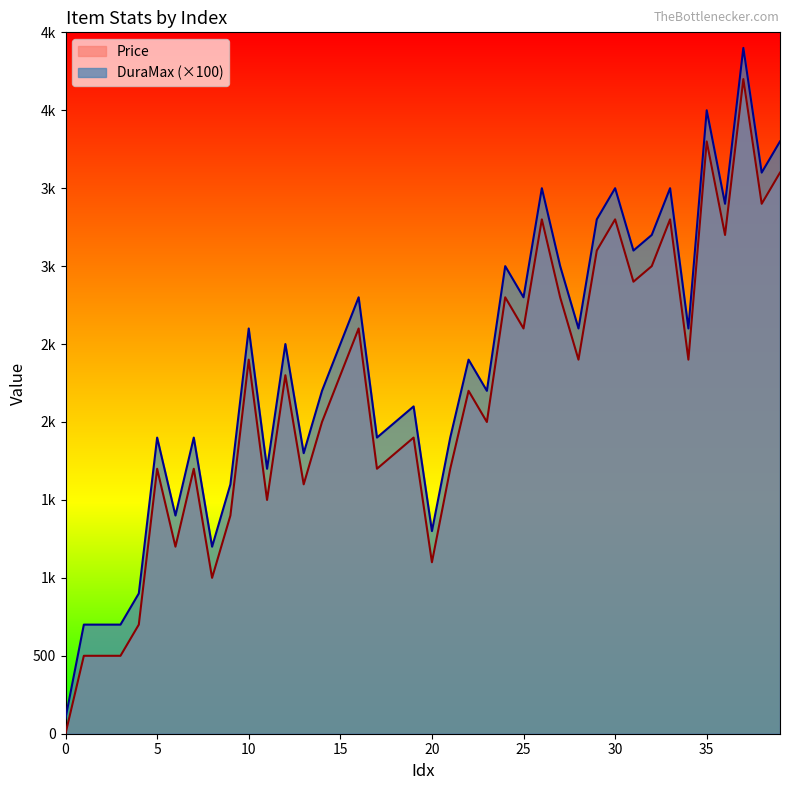

At how many categories does at least one series exceed 3231?

9